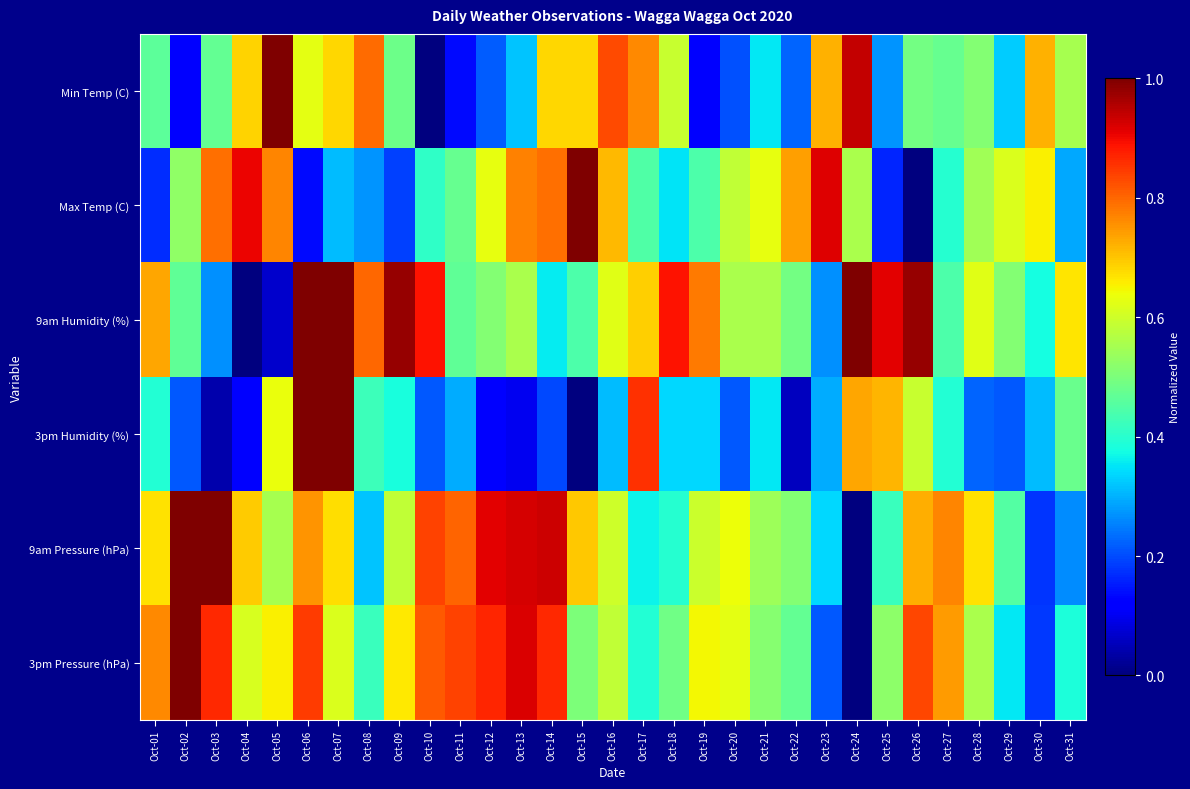

Between Oct-16 and Oct-26, which series saw the biggest shift?

Max Temp (C)